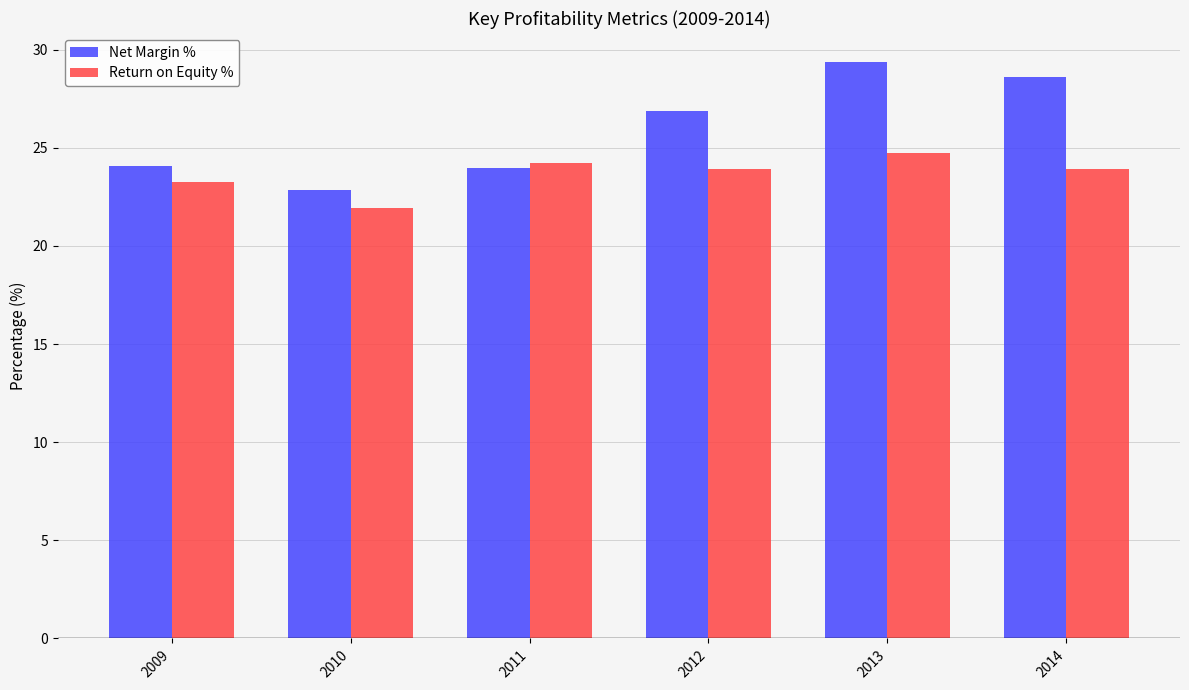

Which series has the largest total across all categories?

Net Margin %